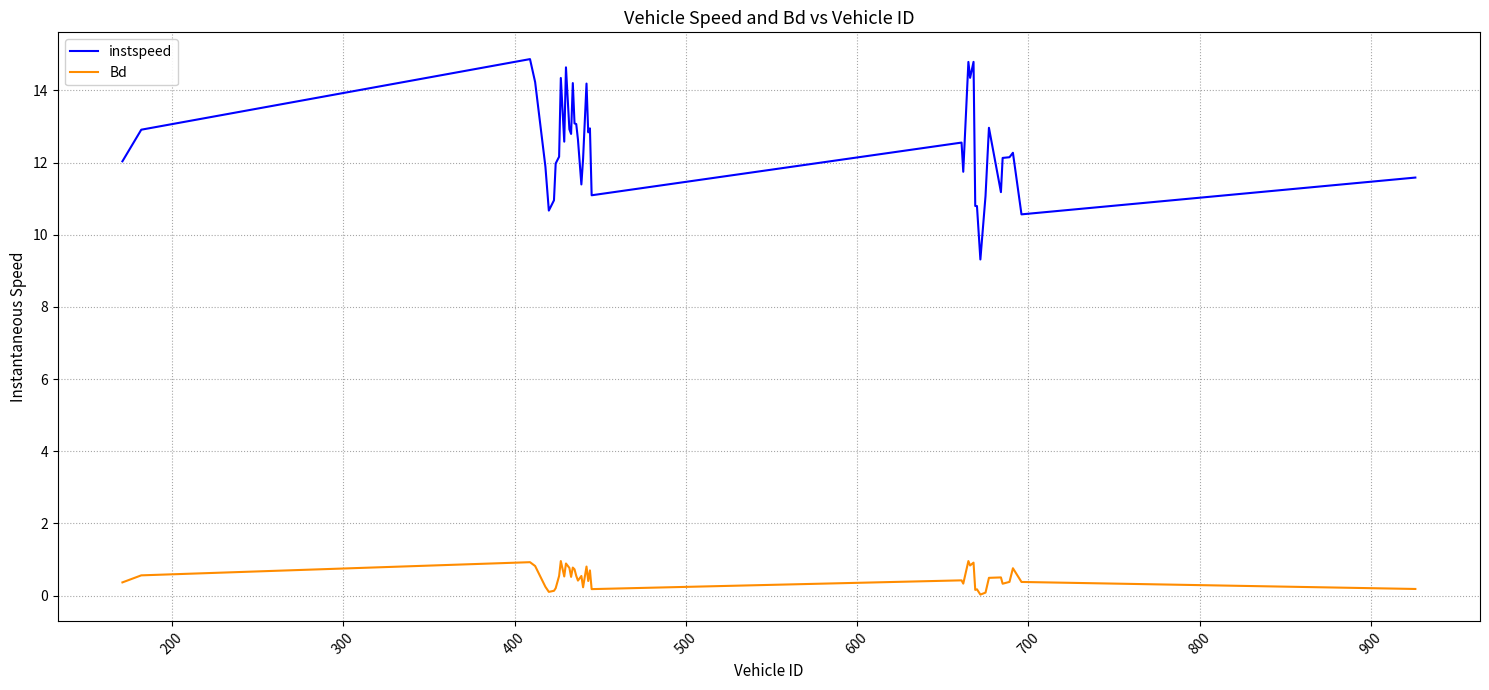

Which series has the largest range (max minus min)?

instspeed